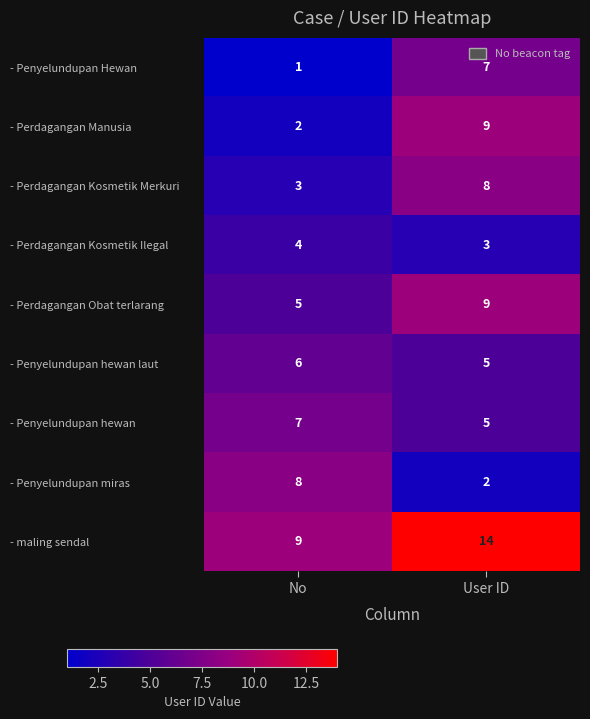

The - Perdagangan Kosmetik Merkuri series shows 3 at No. True or false?

True